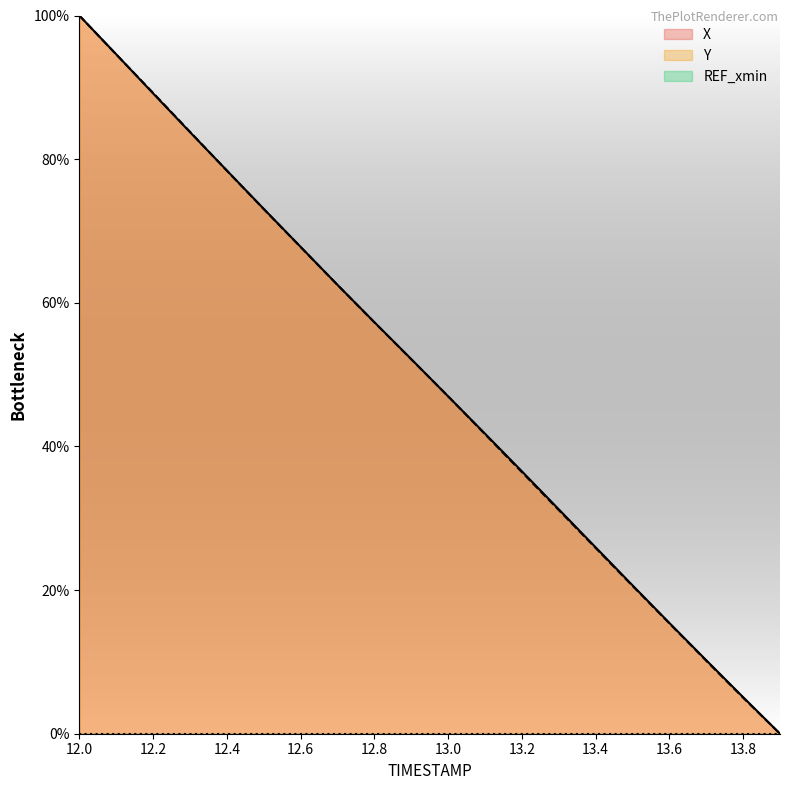

What is the label of the 2nd point from the left?

12.1